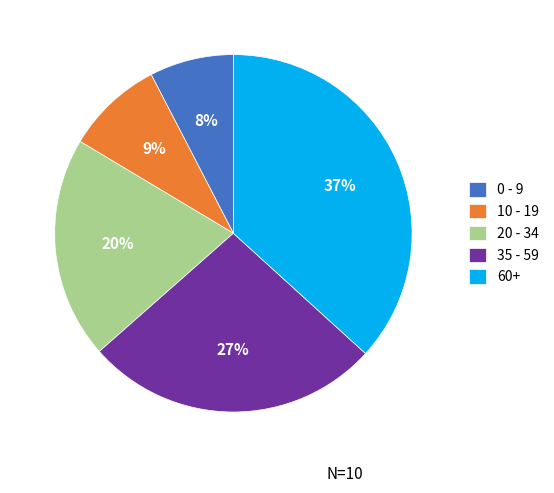

Count the number of slices in the pie.

5